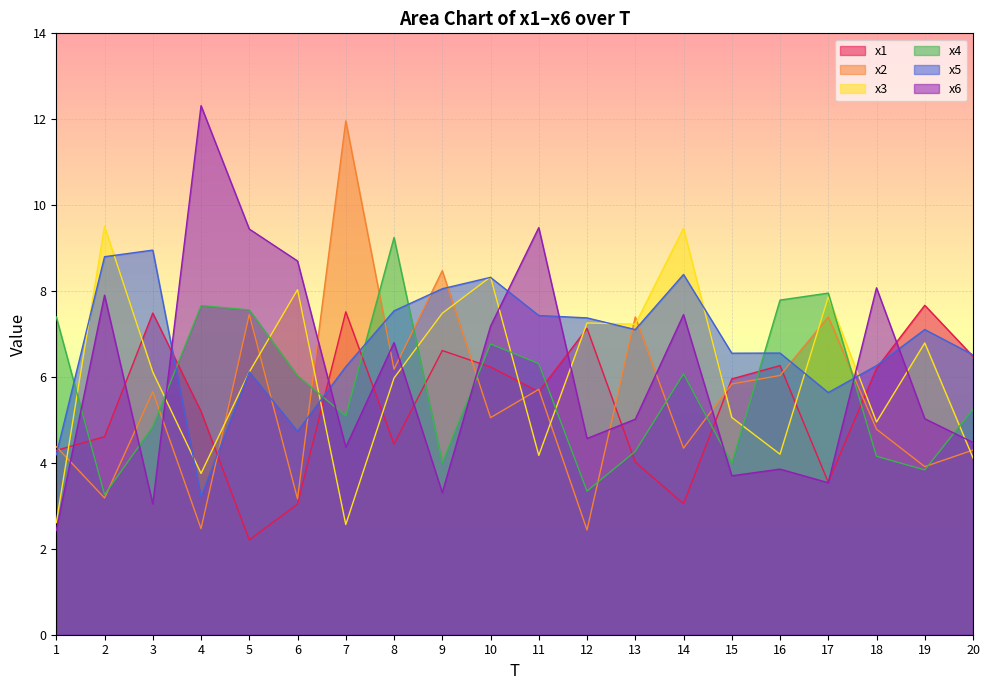

At which label does x4 reach its peak?

8